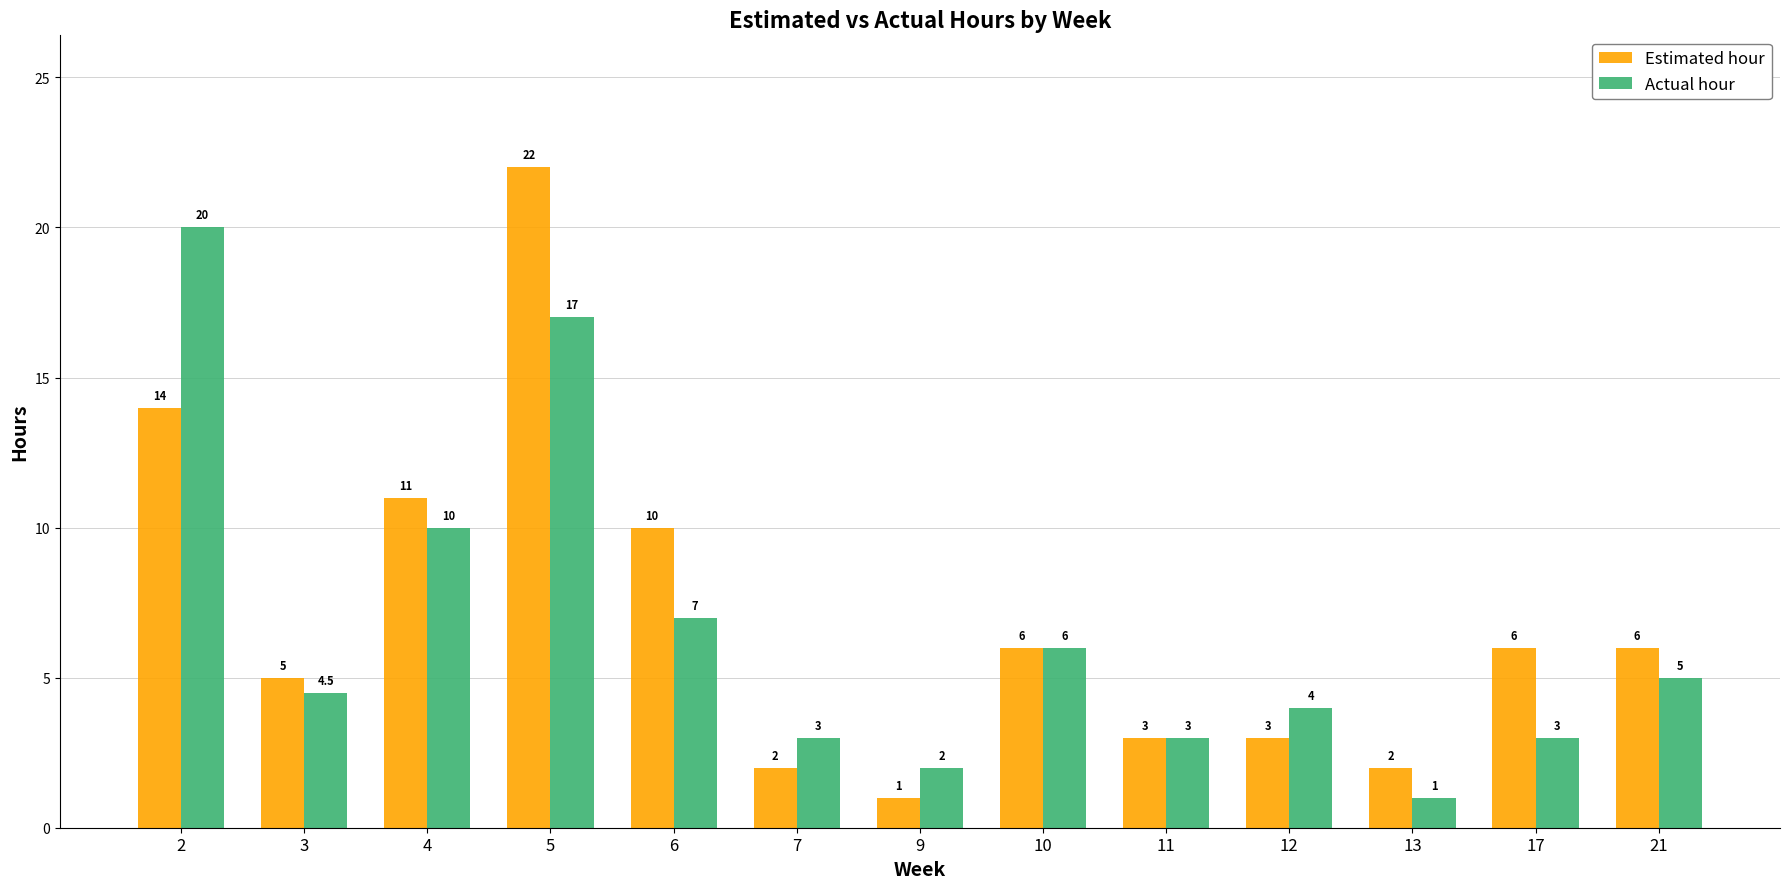

The Estimated hour series shows 7.9 at 3. True or false?

False